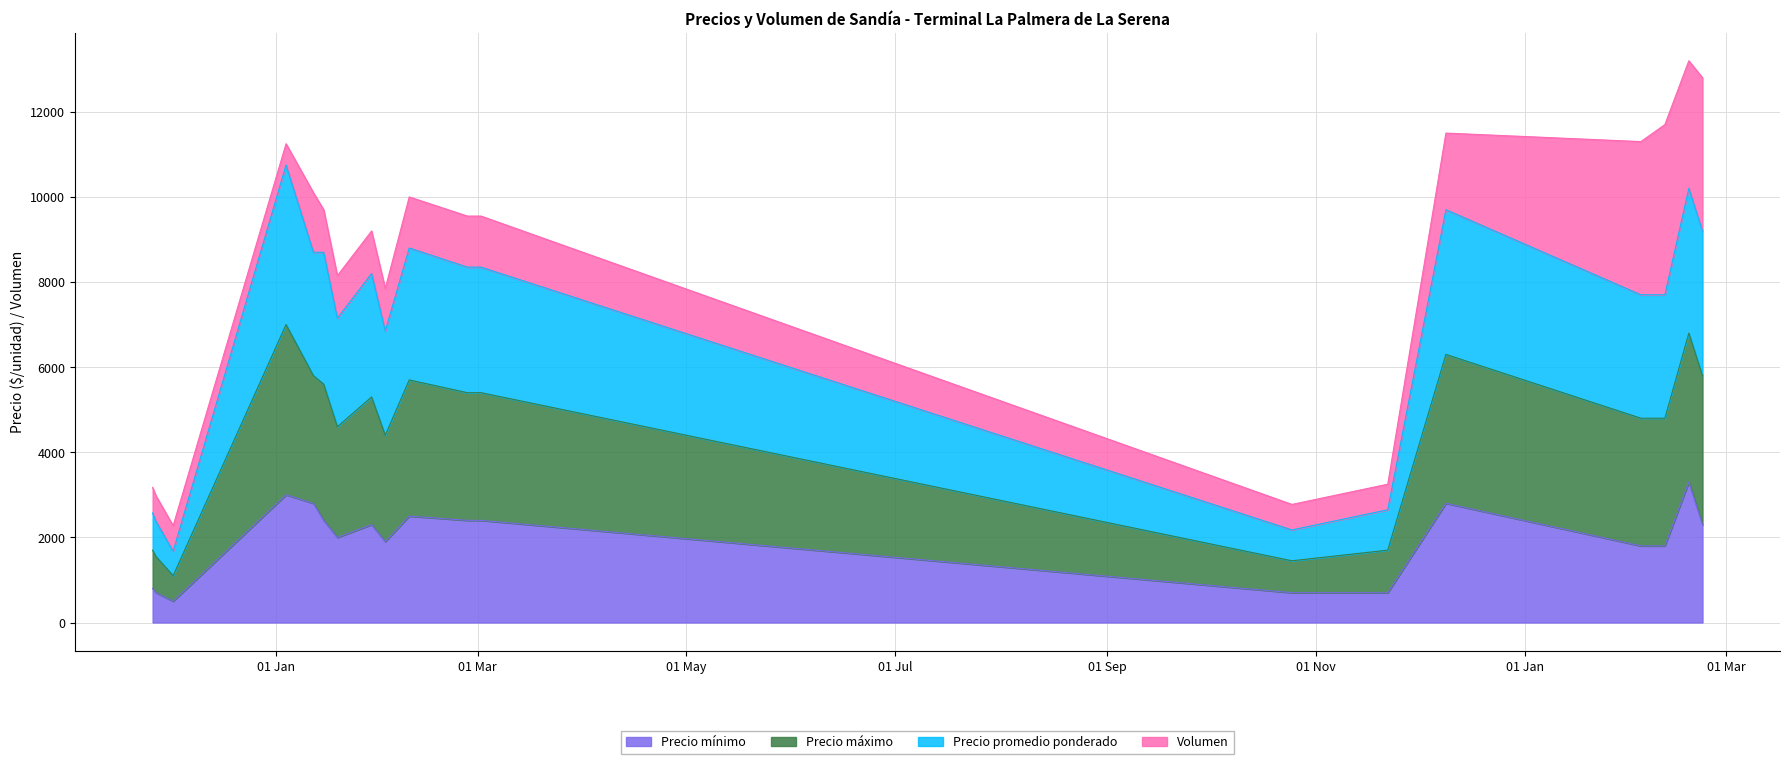

In Precio máximo, how many points are lower than both neighbors (excluding endpoints)?

4